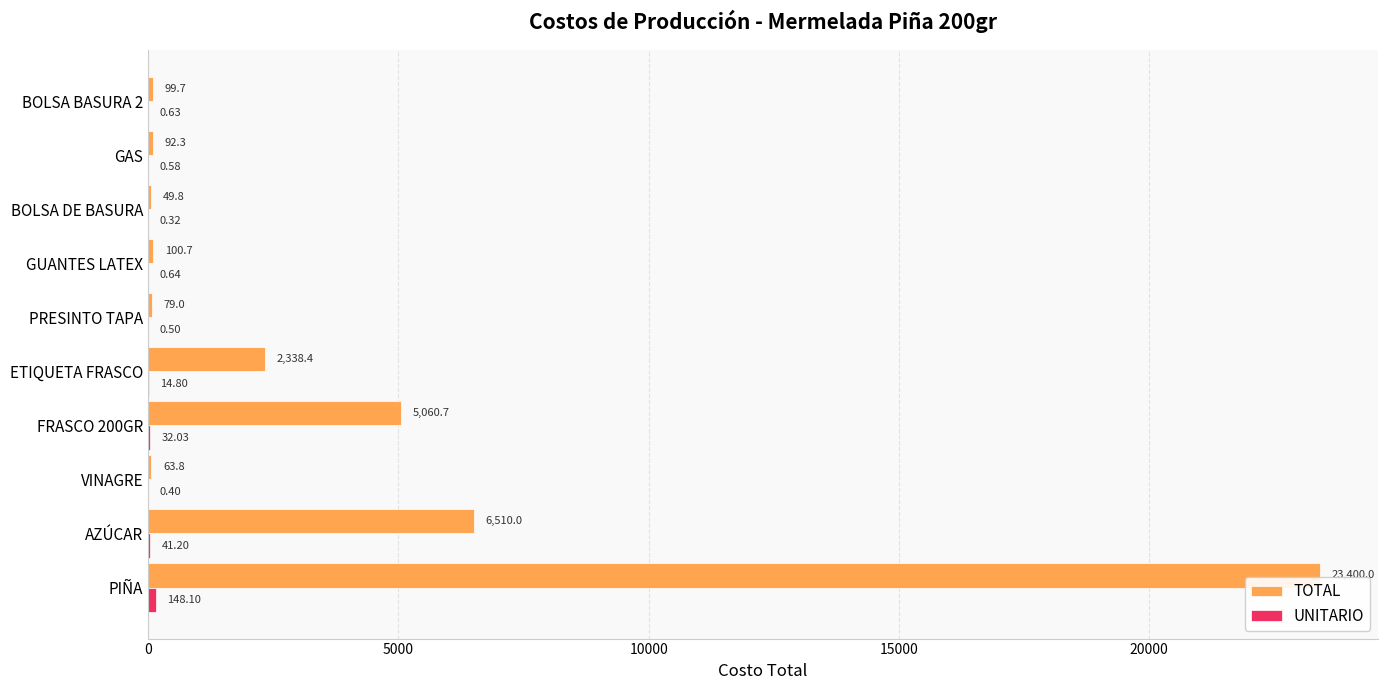

Which series changed the most between FRASCO 200GR and GUANTES LATEX?

TOTAL